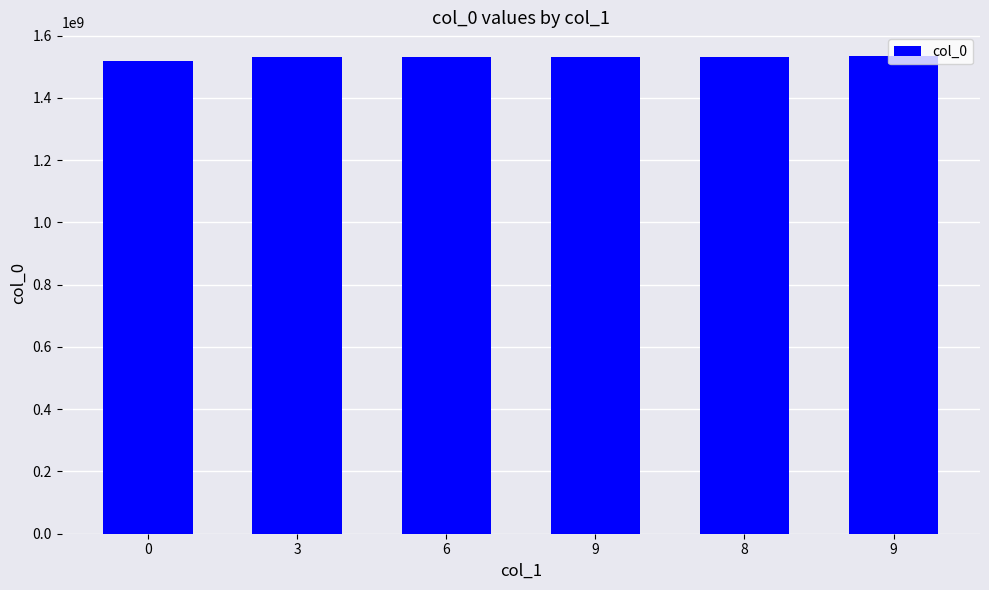

What is the sum of all values?

9177751374